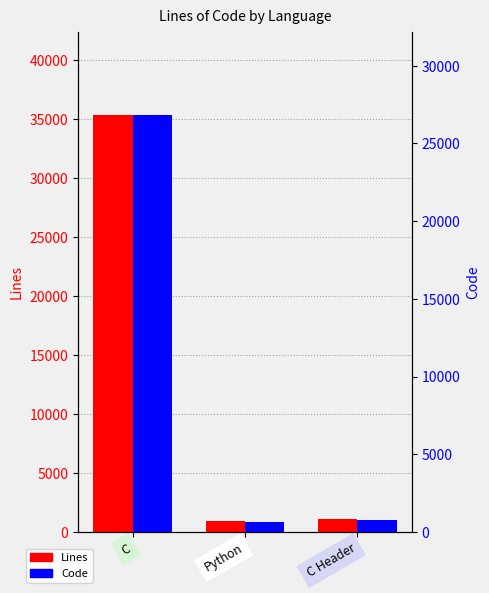

Reading left to right, extract all data points from this chart.

Lines: C=35362	Python=921	C Header=1090
Code: C=26825	Python=668	C Header=799